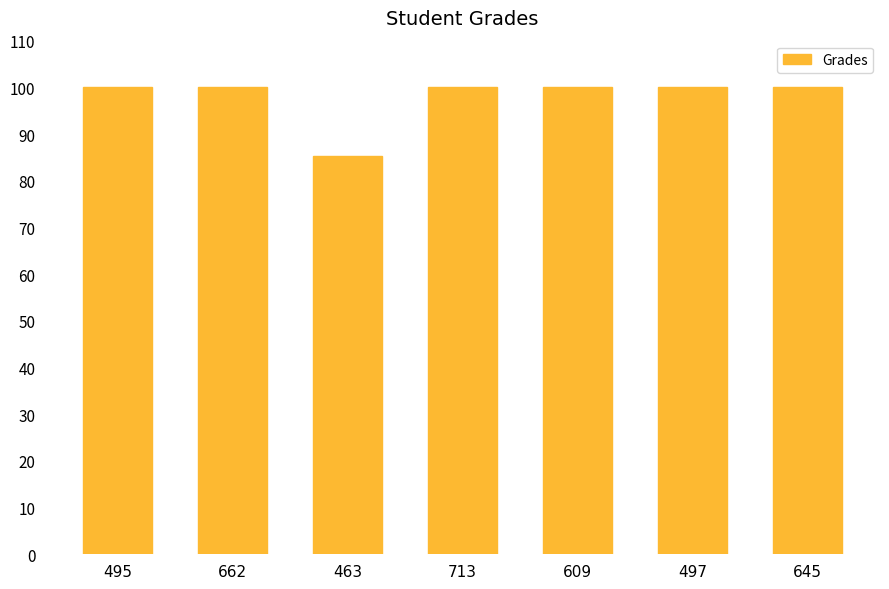

Reading right to left, what are all the values shown in this chart?

100.0	100.0	100.0	100.0	85.4	100.0	100.0